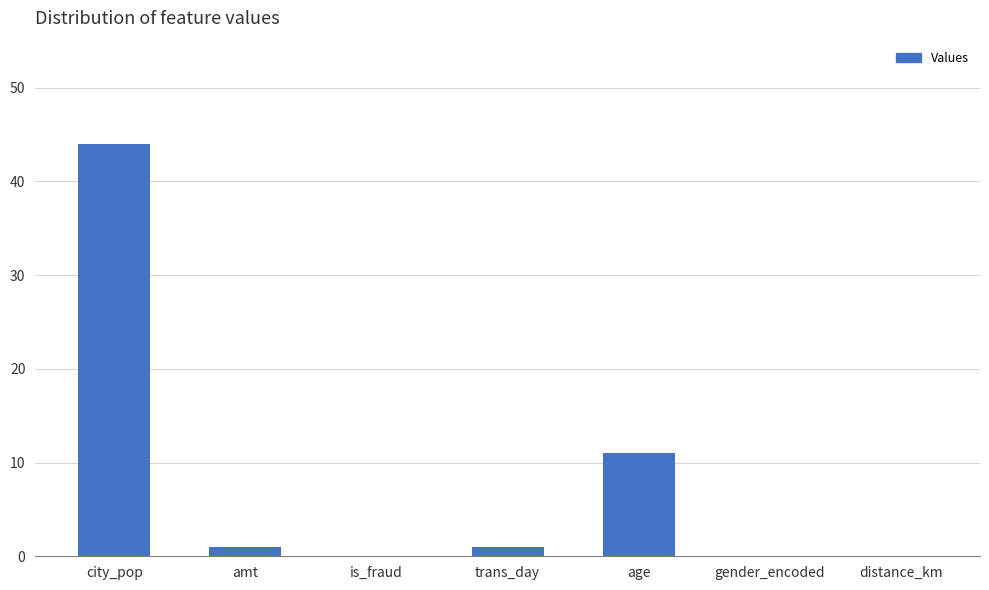

True or false: the data shows 18.4 at is_fraud.

False